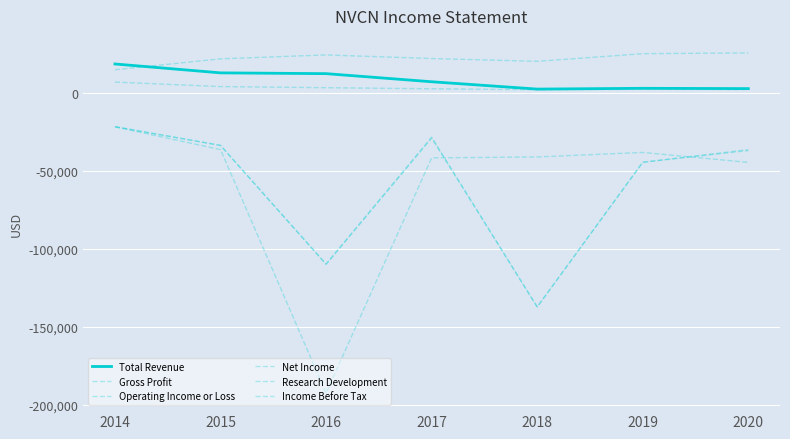

True or false: Operating Income or Loss has a value of -38400 at 2019.

True